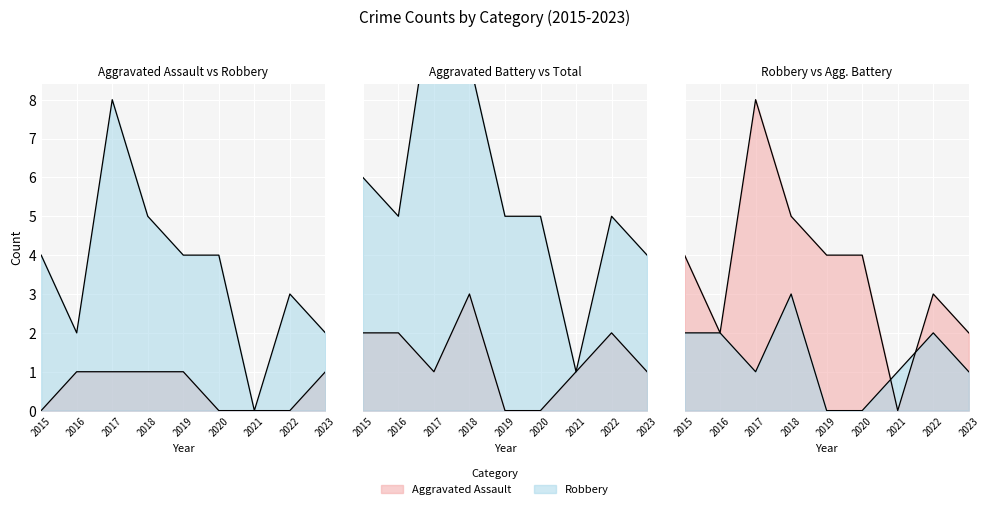

At how many categories does at least one series exceed 5?

3